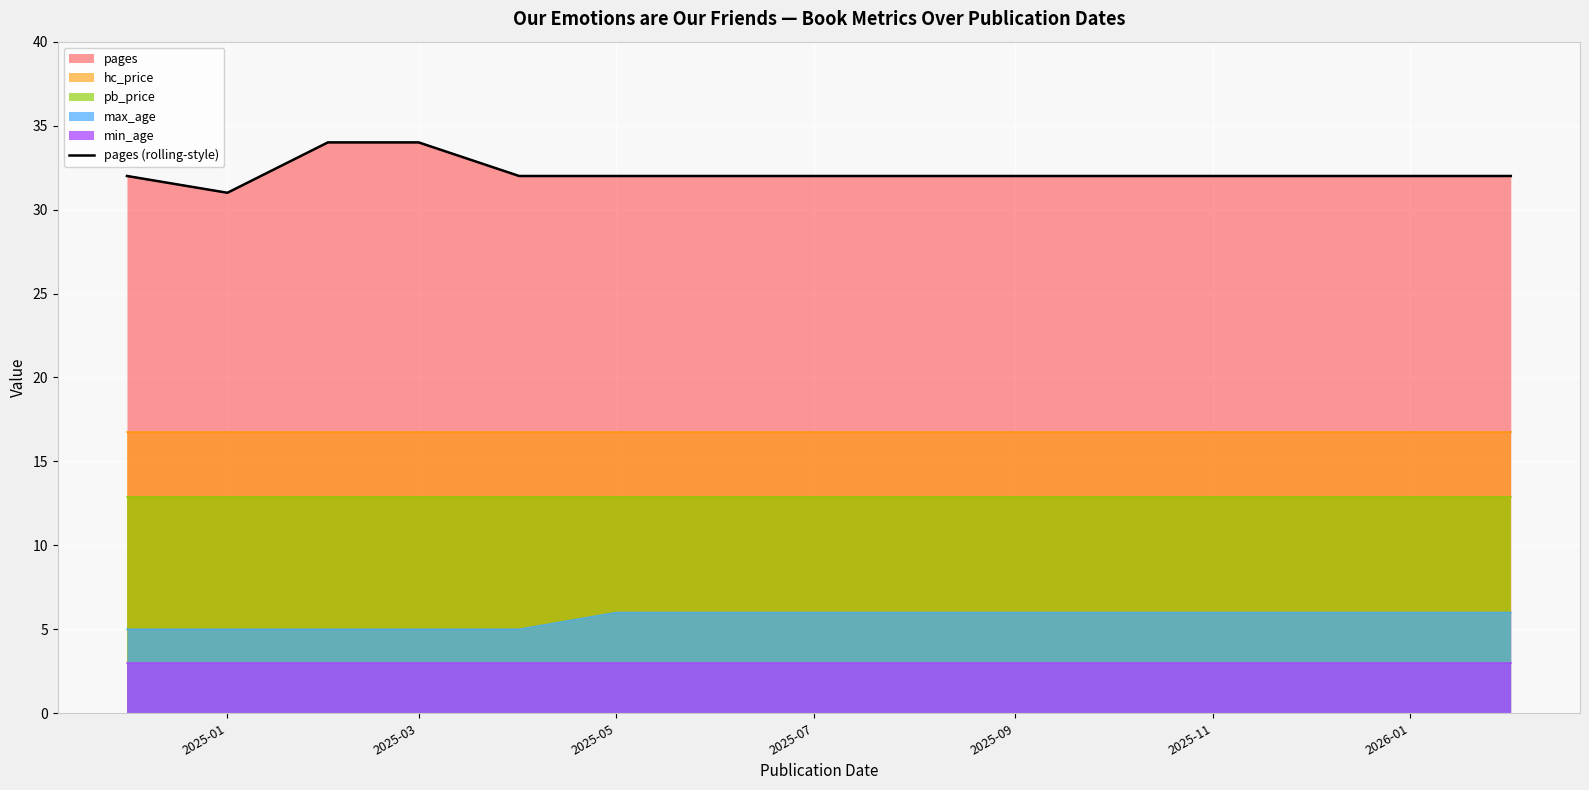

Count the number of values greater than 32.

2